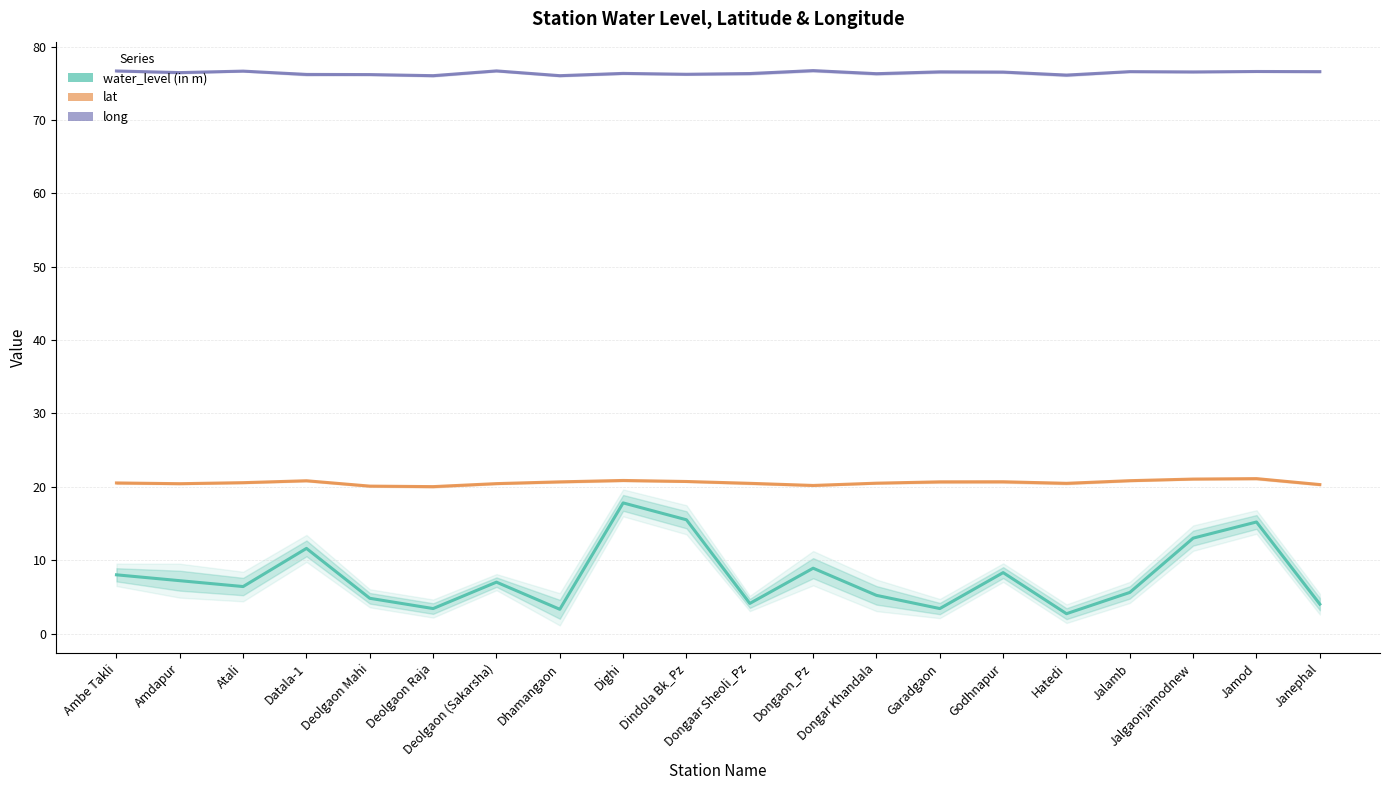

Is the value of lat at Jamod greater than the value of water_level (in m) at Jalamb?

Yes